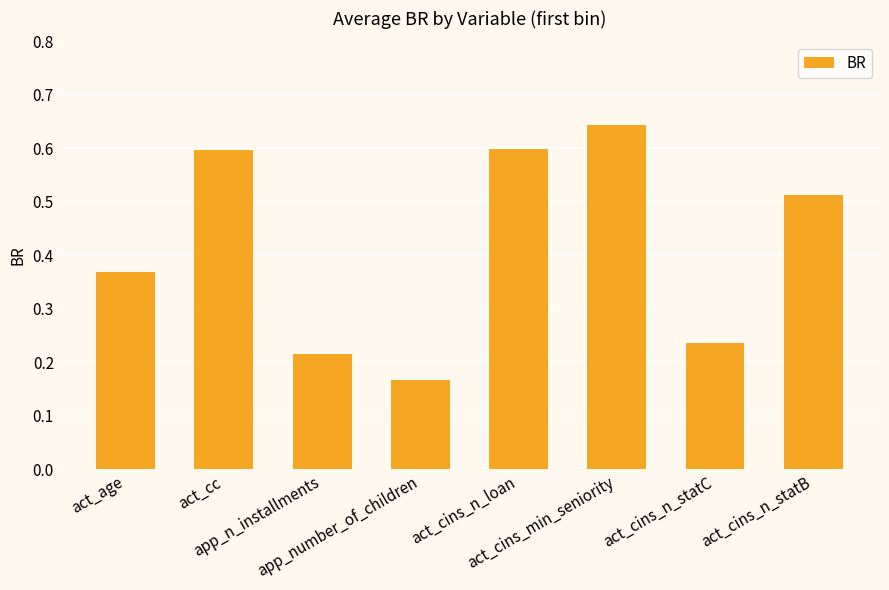

What is the sum of all values?

3.3